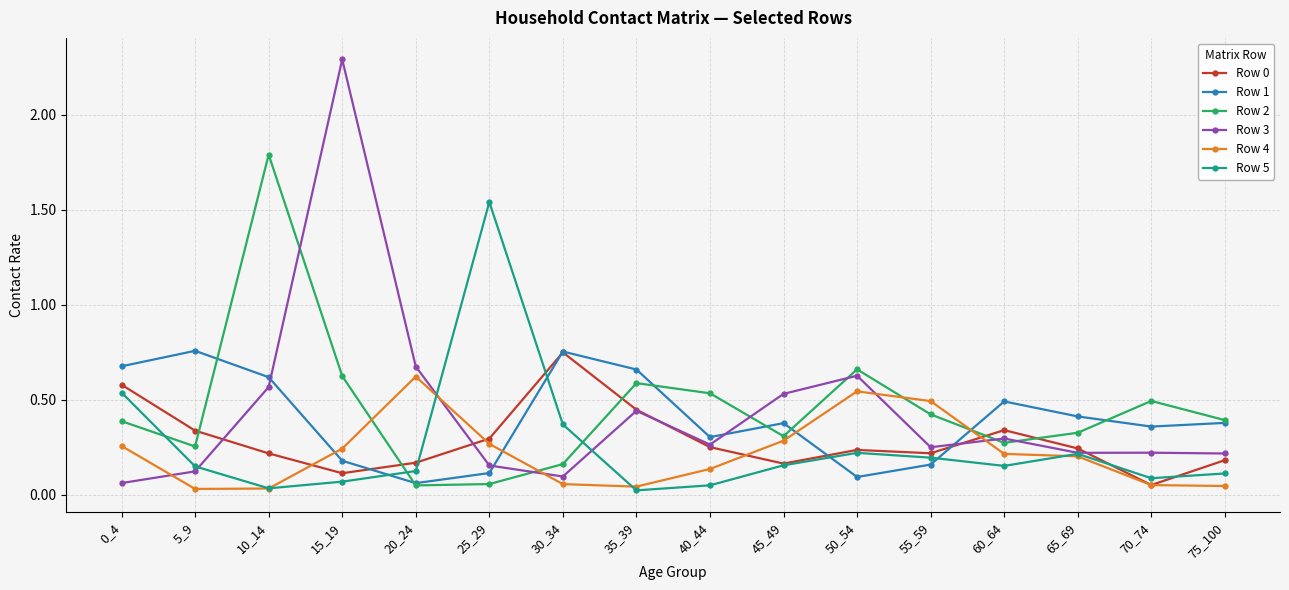

Which series has the widest spread of values?

Row 3